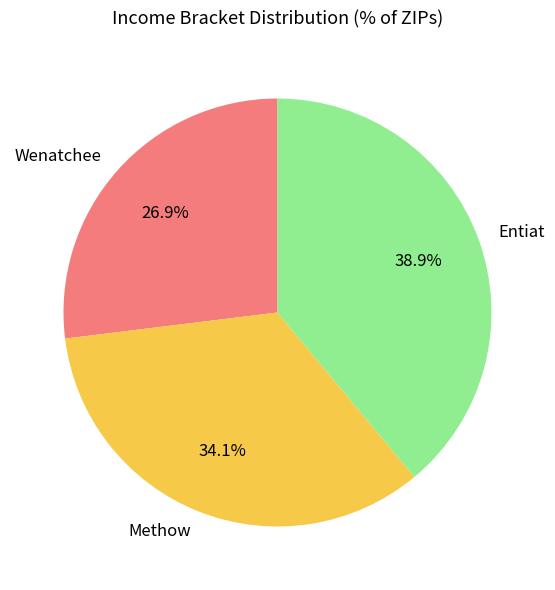

Rank the categories by value from lowest to highest.

Wenatchee, Methow, Entiat